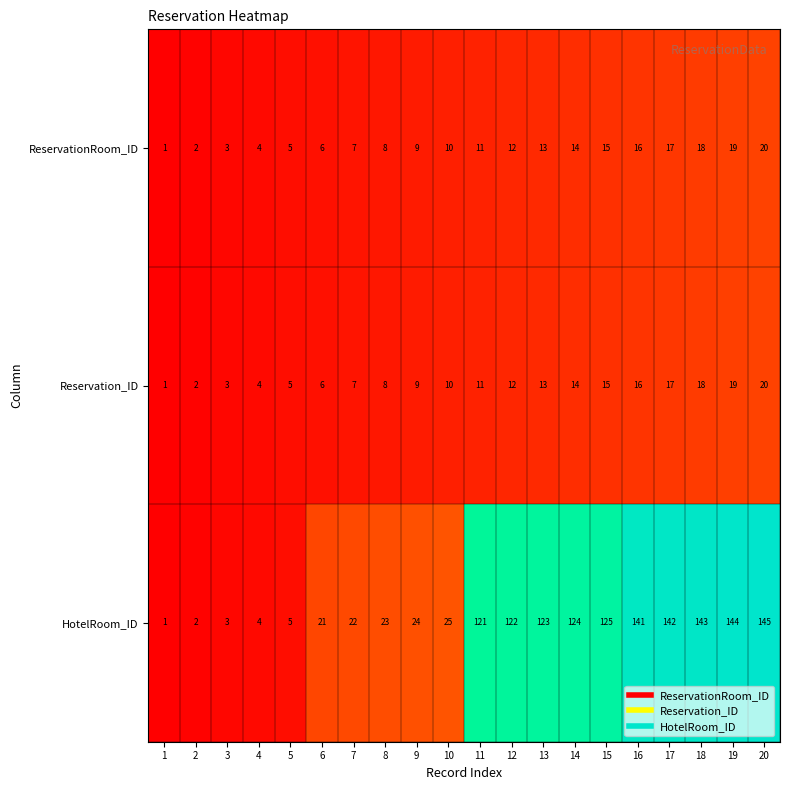

What is the minimum value shown in the chart?

1